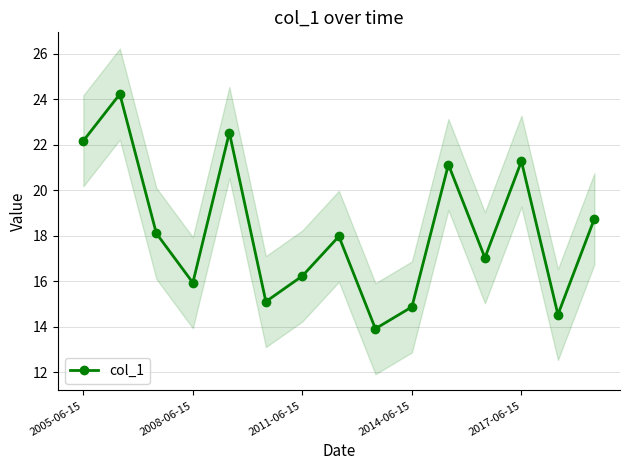

How many lines are shown in the chart?

1